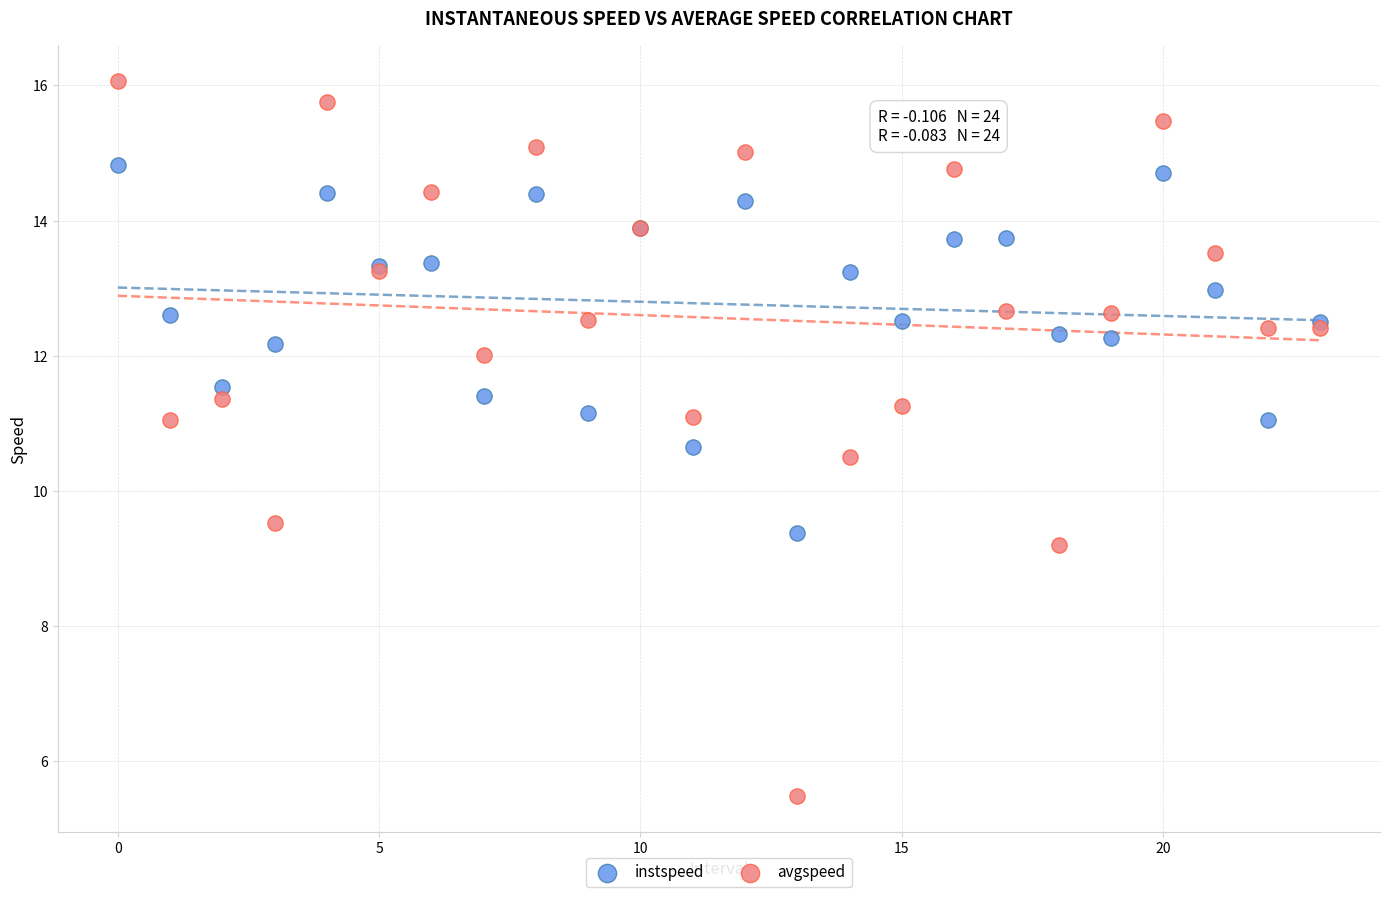

Which series has the widest spread of Y values?

avgspeed